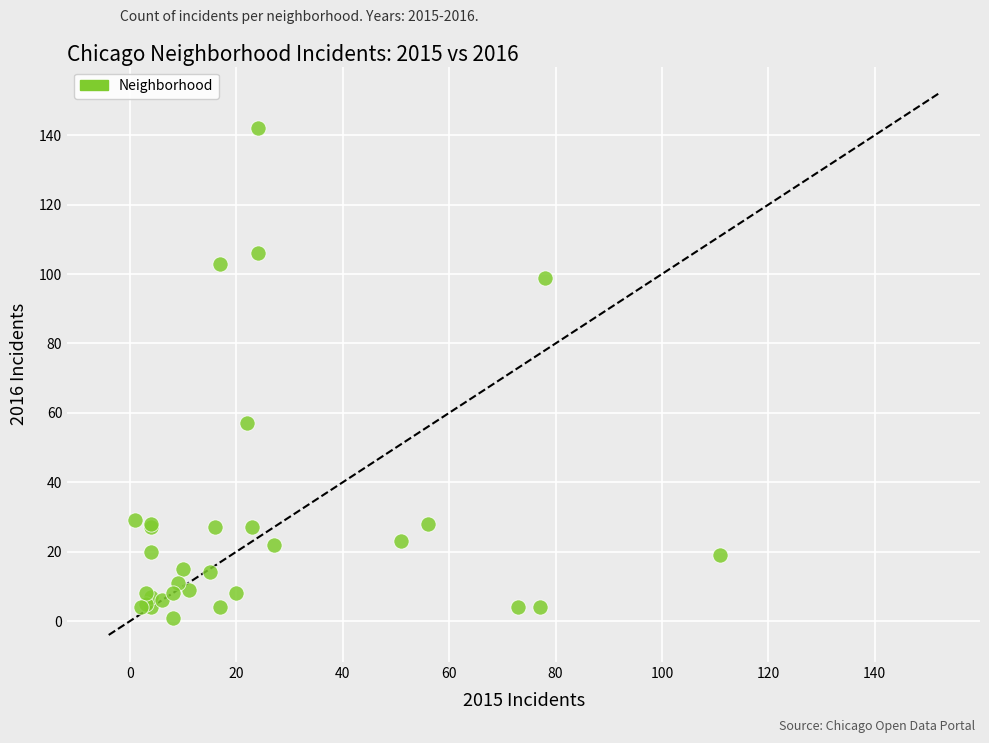

What Y value in the scatter plot is closest to 71?

57